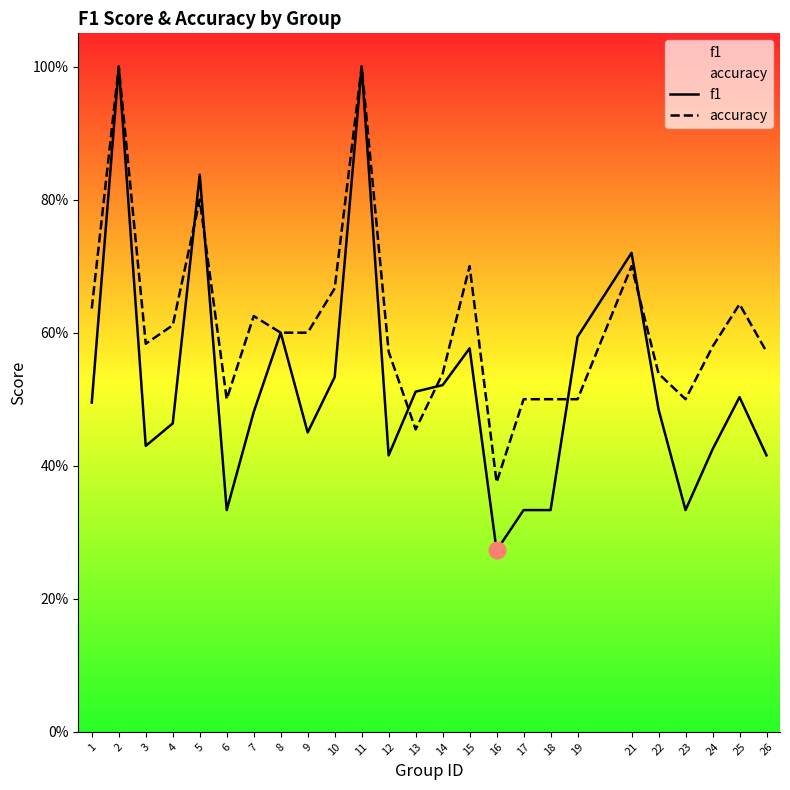

How many accuracy values are between 0 and 1?

25